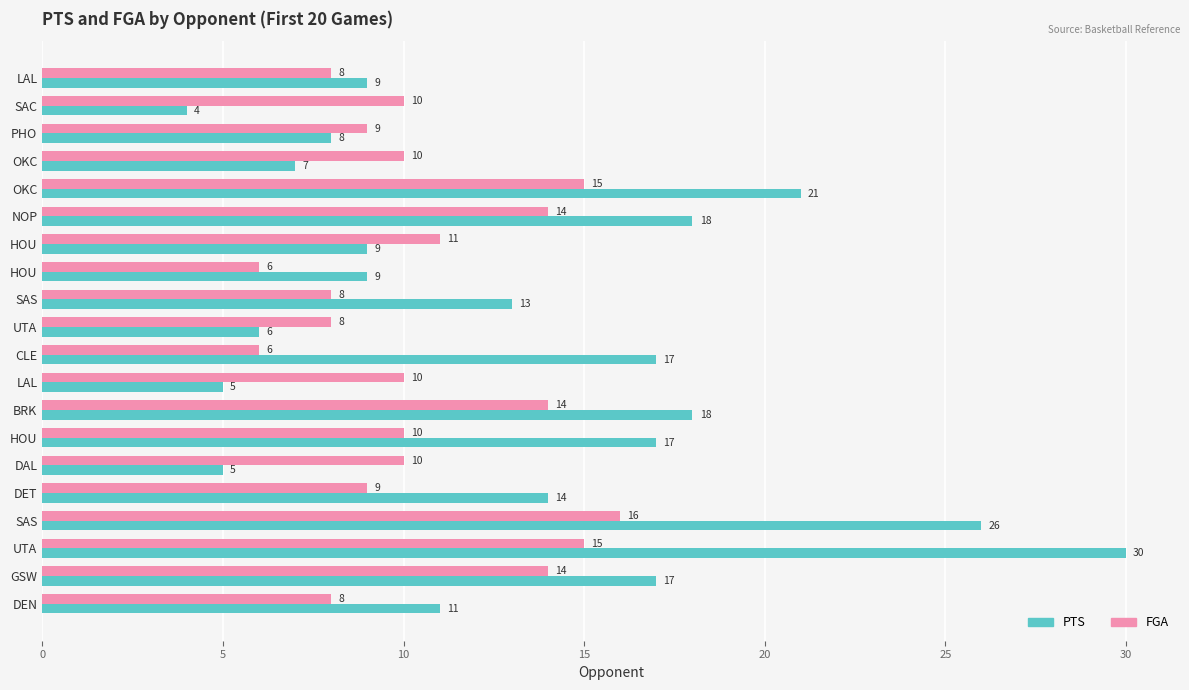

What is the sum of all PTS values?

264